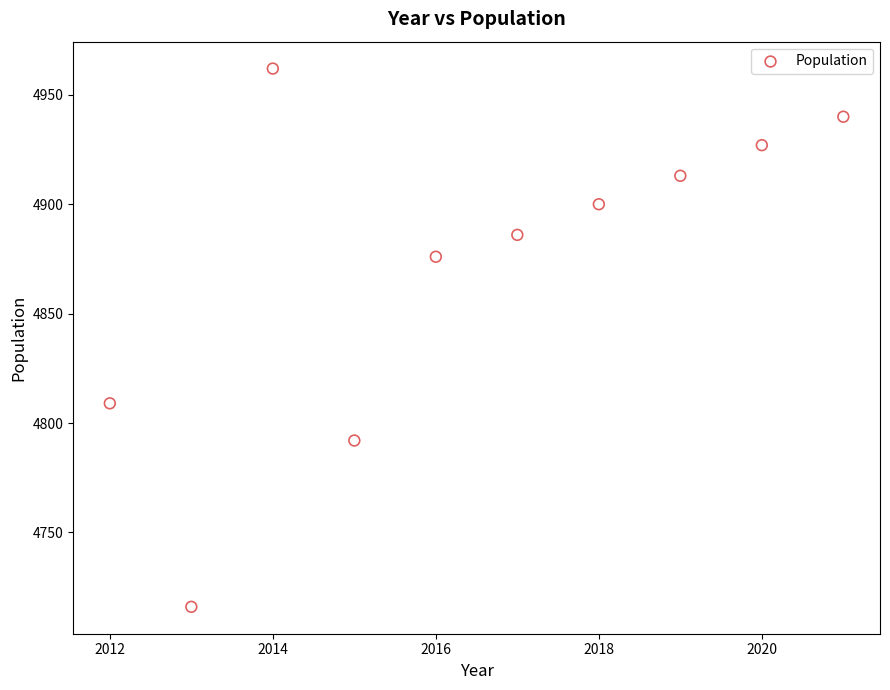

What Y value in the scatter plot is closest to 4839?

4809